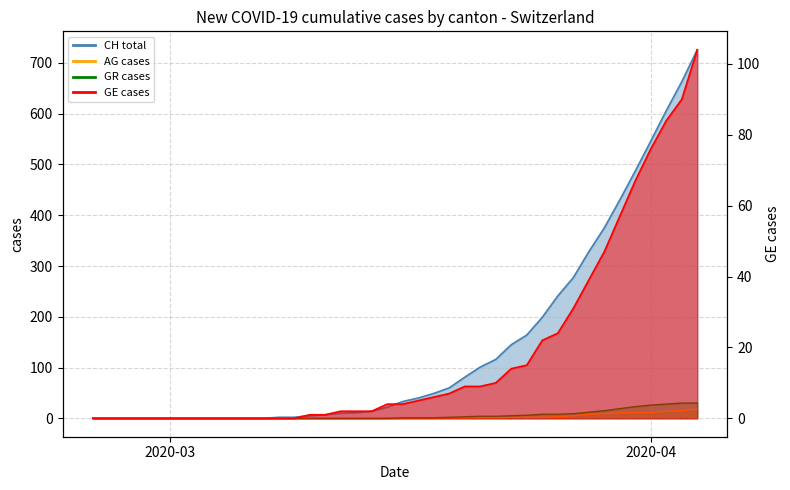

What is the average value of the GR cases (line) series?

6